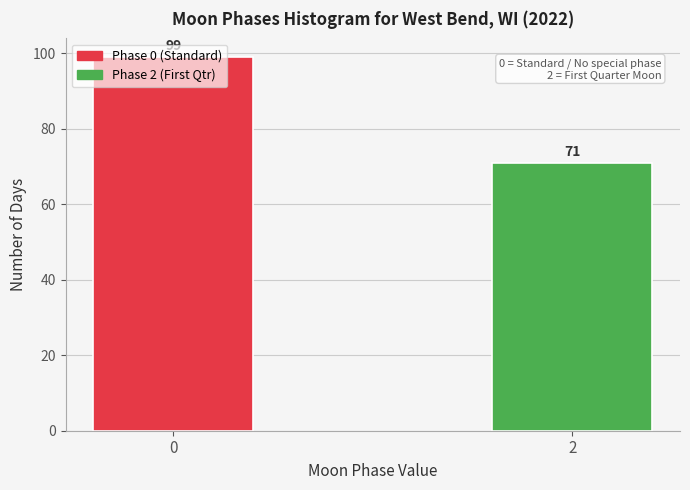

What is the value of the 2nd bar from the left?

71